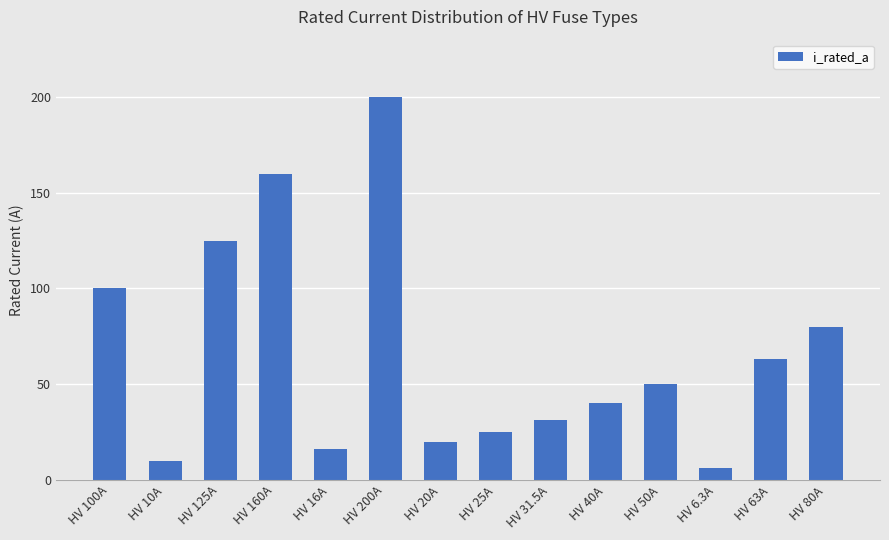

What is the sum of all values?

926.8